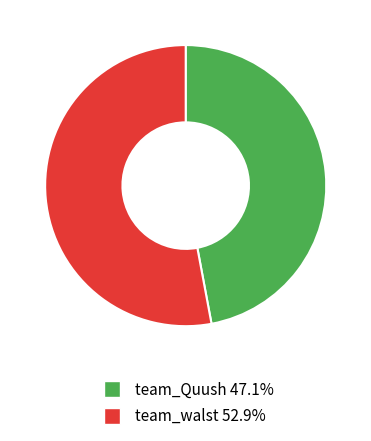

Is the sum of team_walst and team_Quush greater than half?

Yes